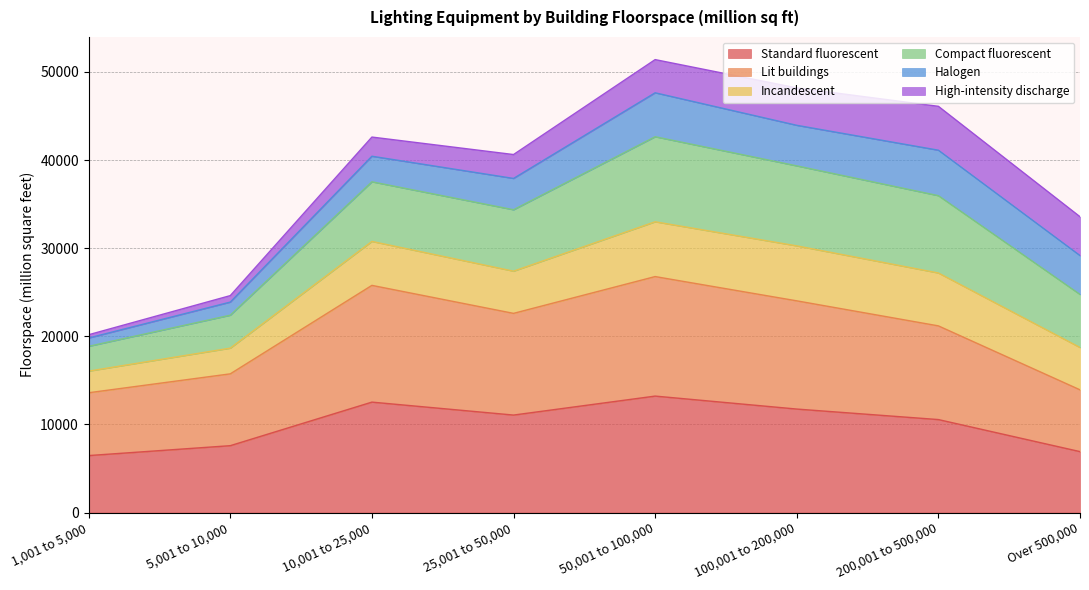

Does the chart have visible grid lines?

Yes